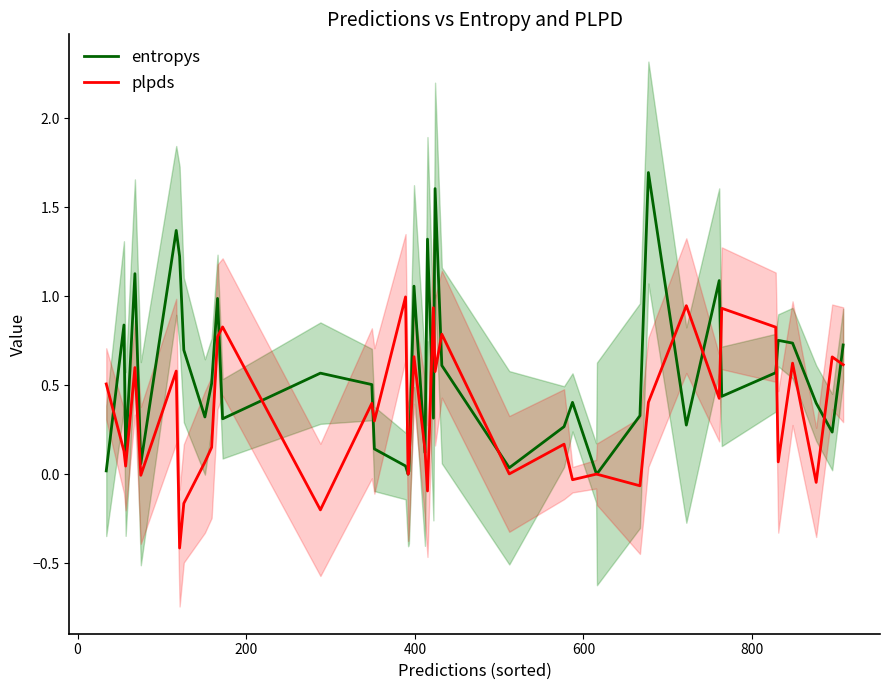

Is this an area chart (filled region under the line)?

No